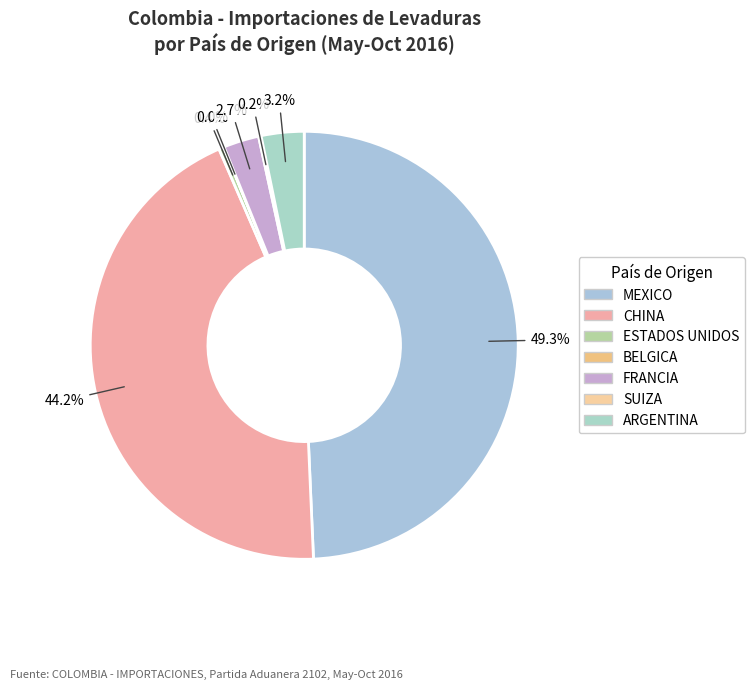

How much of the chart is everything except SUIZA?

99.8%